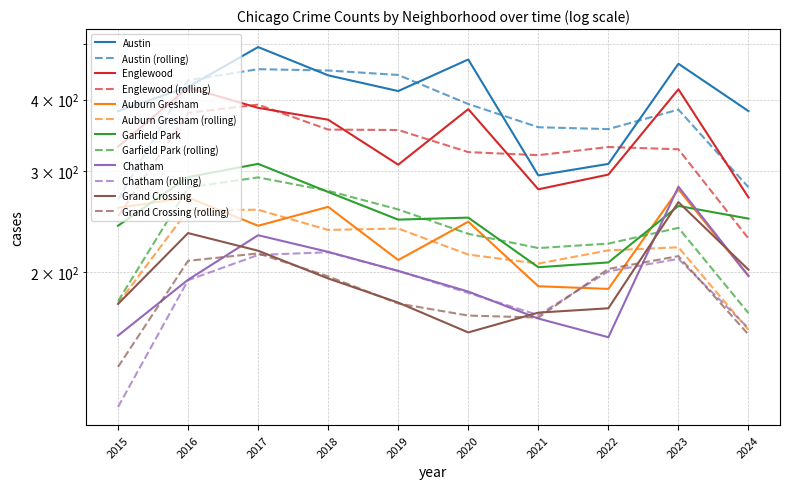

Which label corresponds to the largest value in the chart?

2017